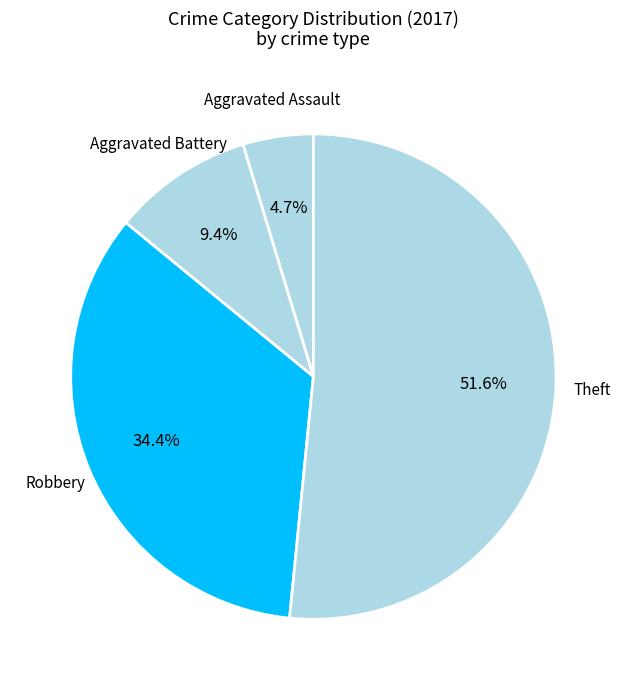

What is the largest slice in the pie chart?

Theft